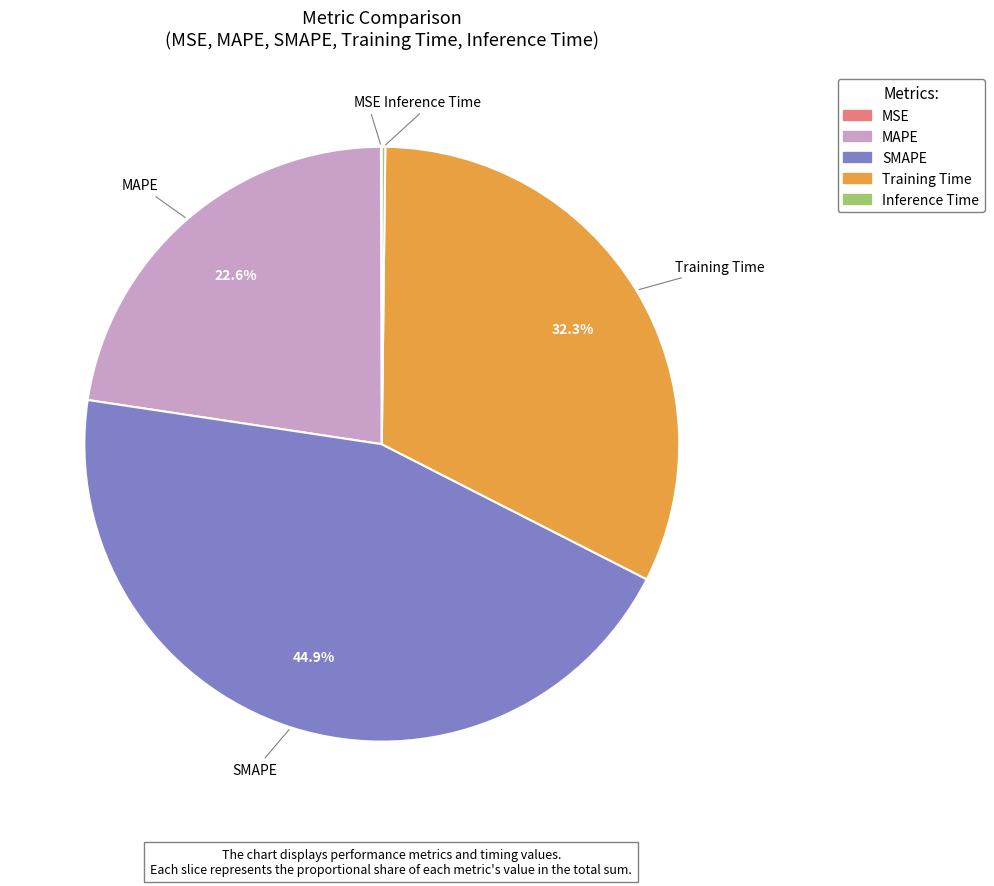

Does any single category account for the majority?

No